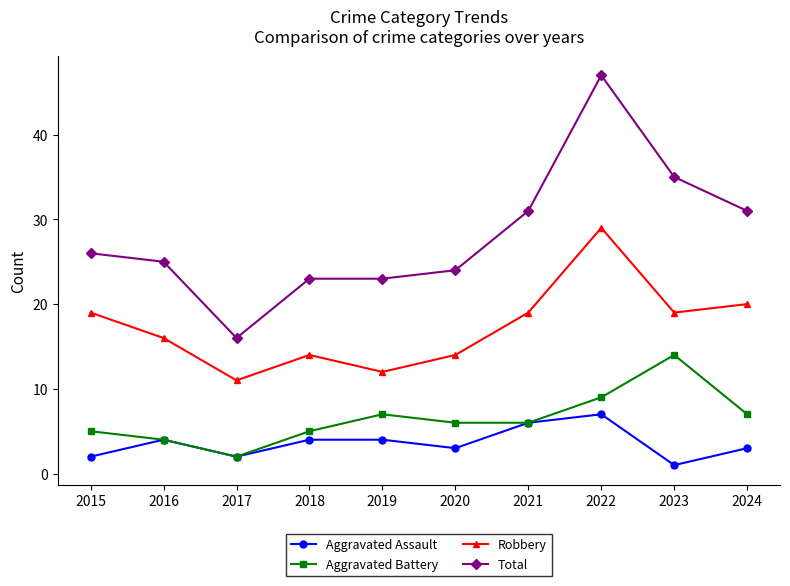

Rank the series at 2015 from lowest to highest value.

Aggravated Assault, Aggravated Battery, Robbery, Total